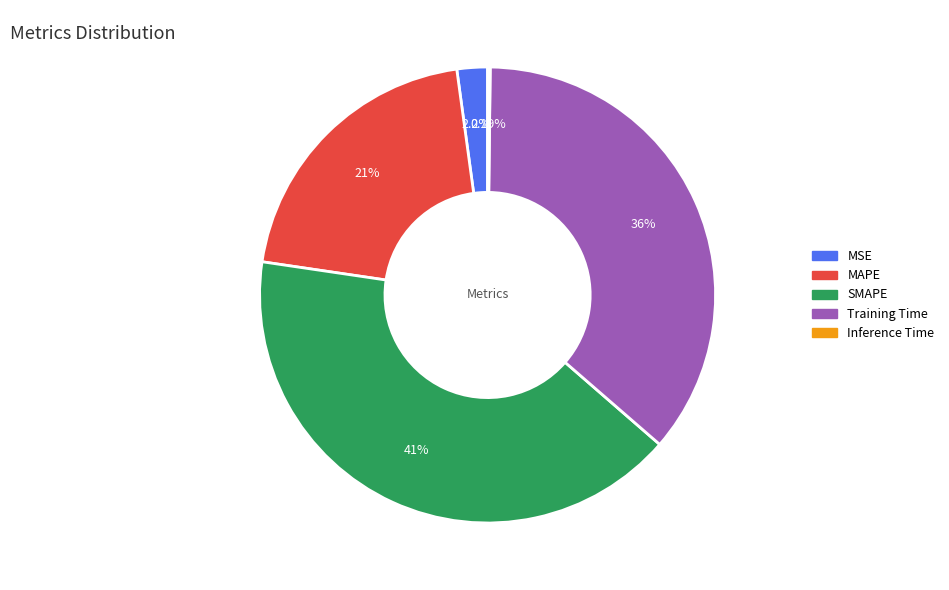

Between SMAPE and MAPE, which is larger?

SMAPE